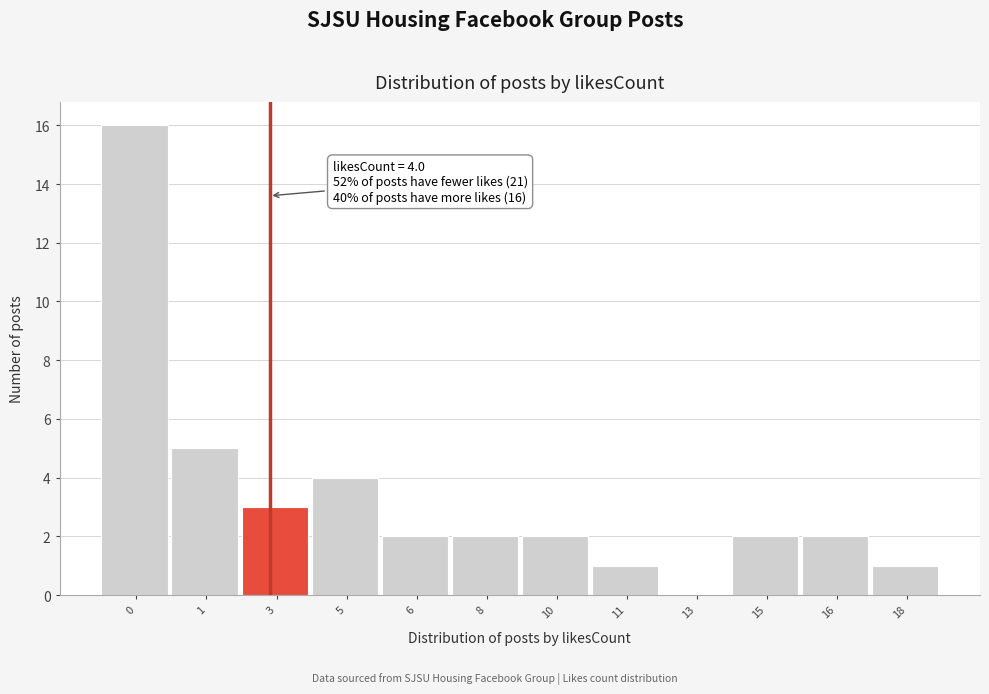

Reading left to right, transcribe all the data shown in this chart.

0=16	1=5	3=3	5=4	6=2	8=2	10=2	11=1	13=0	15=2	16=2	18=1